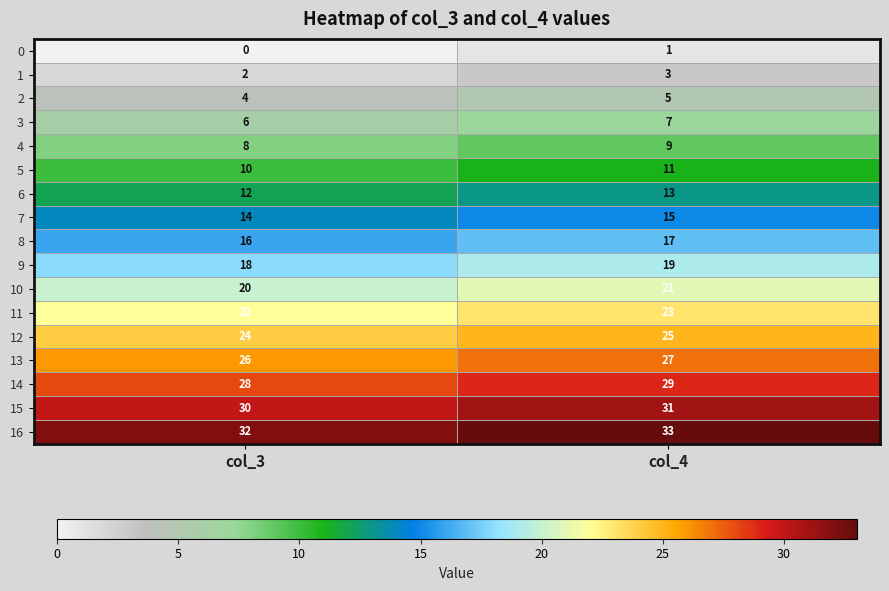

Where is 6 nearest to the value 12?

col_3